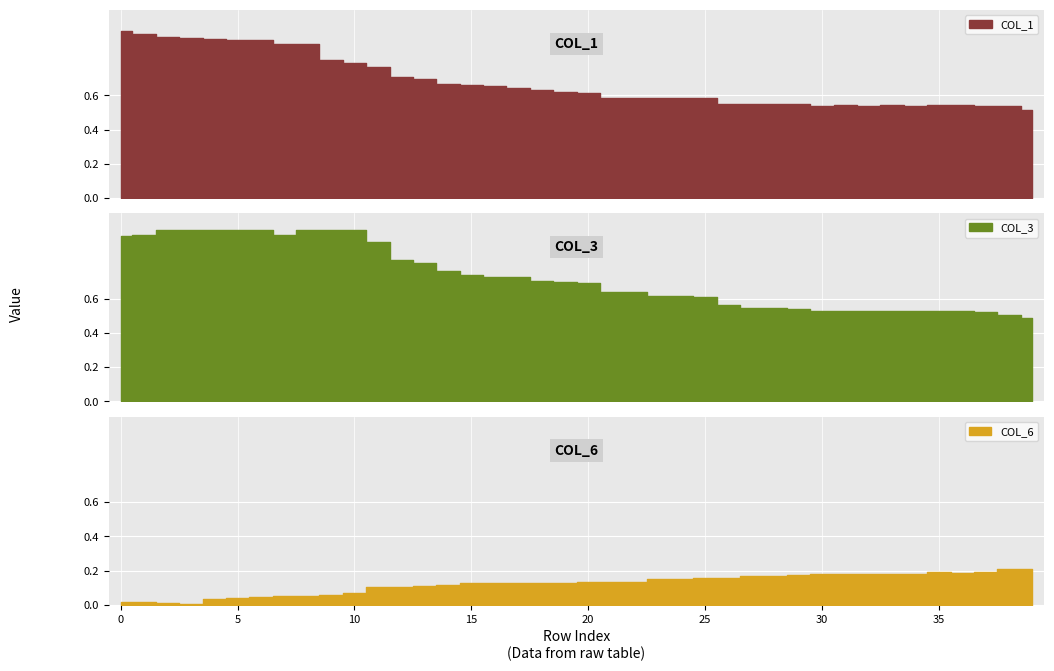

What is the spread (max minus min) of values at 12?

0.7